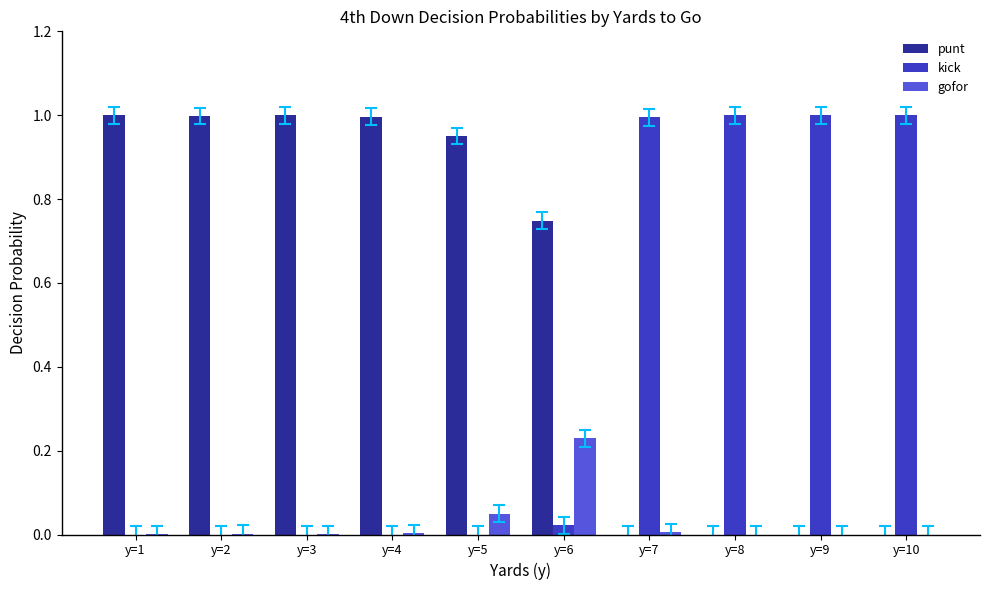

The value of gofor at y=10 is 0.1. True or false?

False